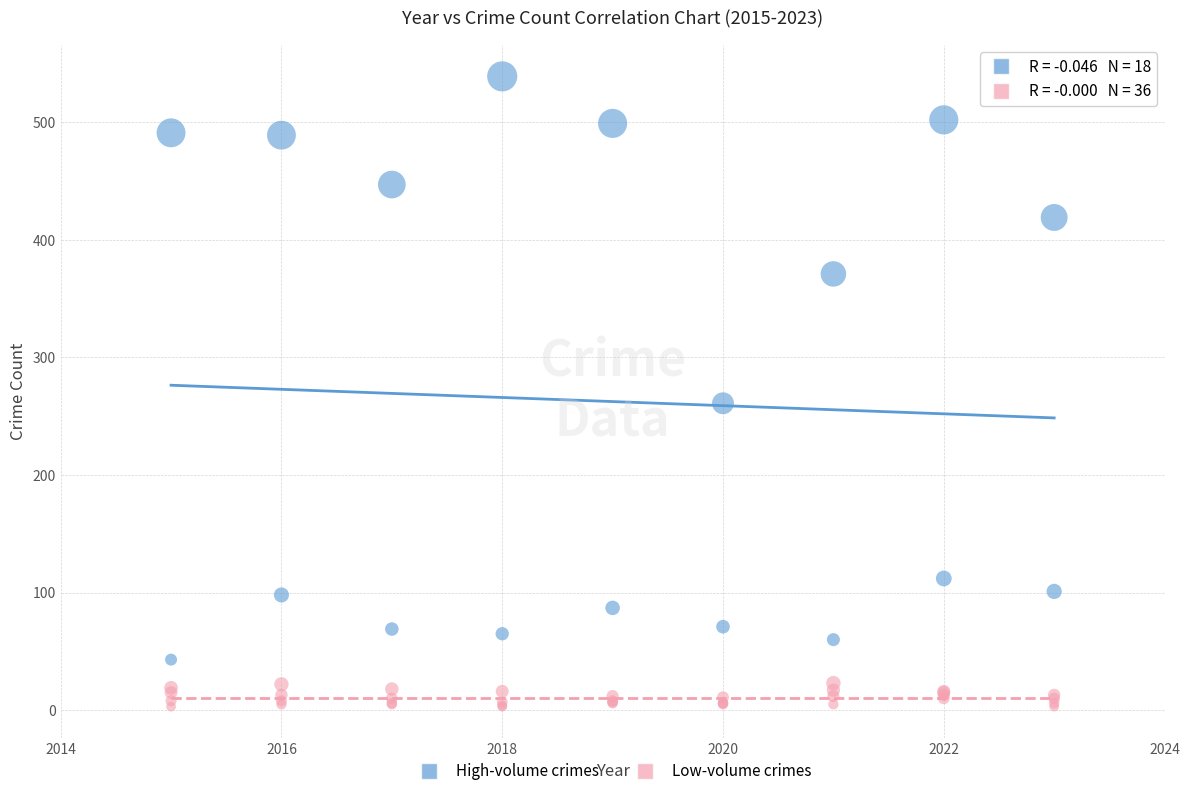

Which series contains the lowest Y value?

Low-volume crimes